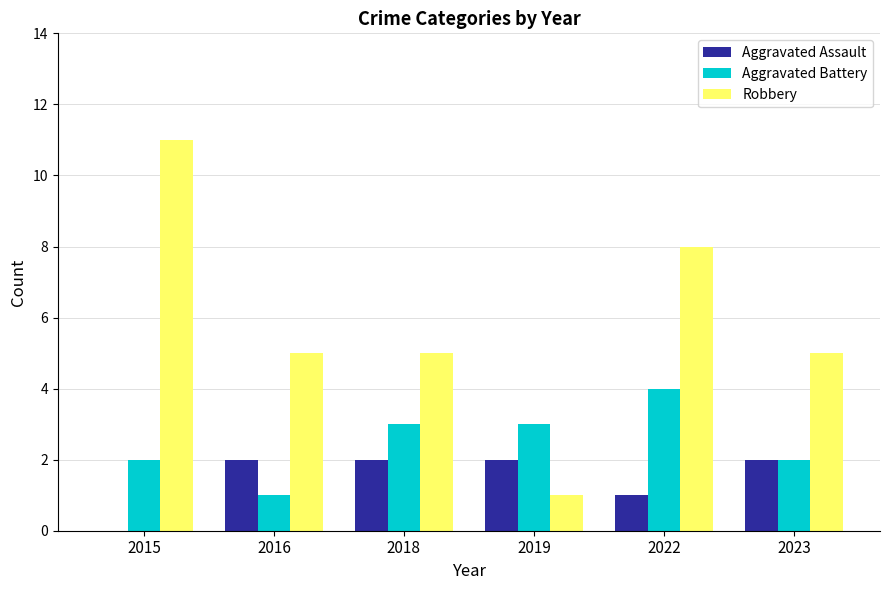

What is the greatest value displayed?

11